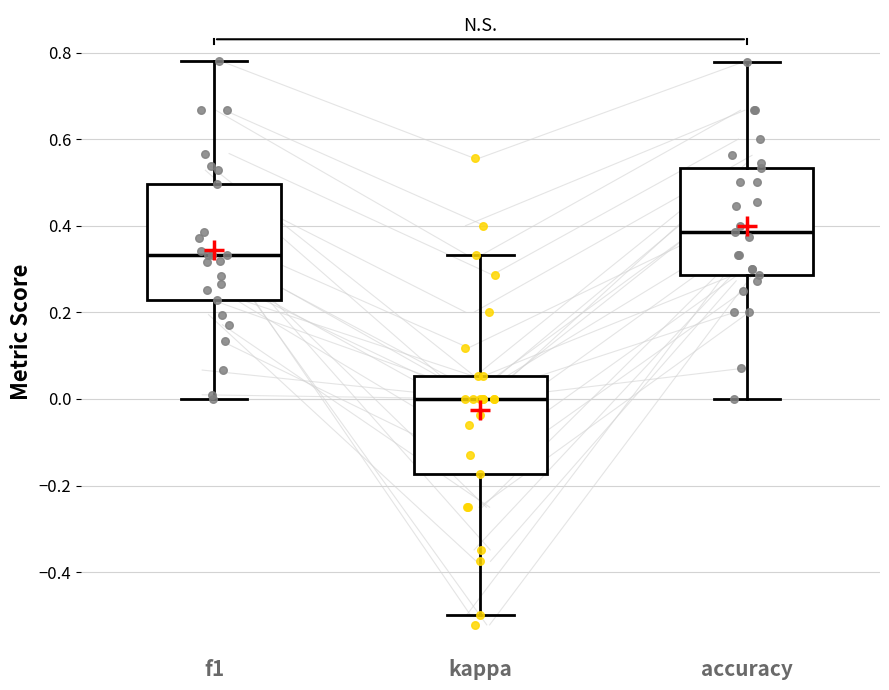

Comparing the boxes themselves (not the whiskers), which one is the tallest?

f1